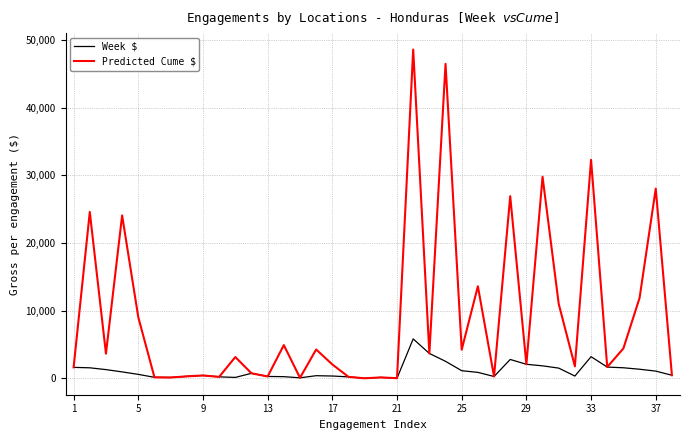

In Week $, how many points are higher than both neighbors (excluding endpoints)?

7